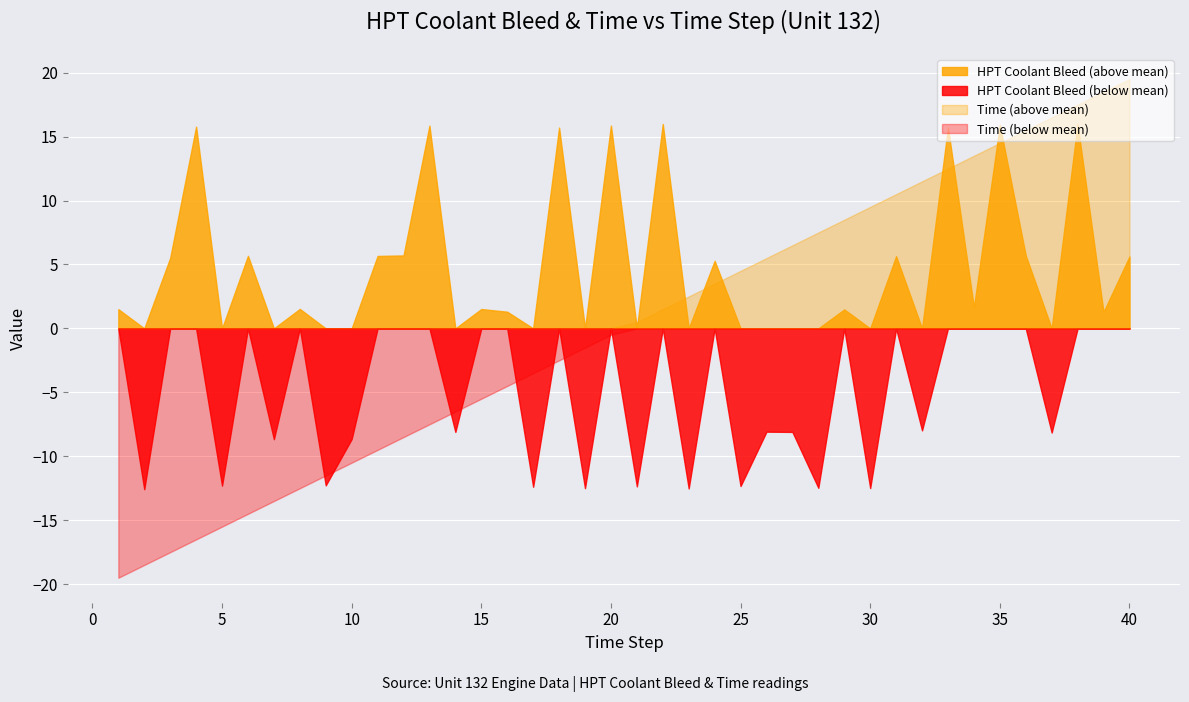

What is the difference between the second highest and second lowest values in the Time series?

37.0